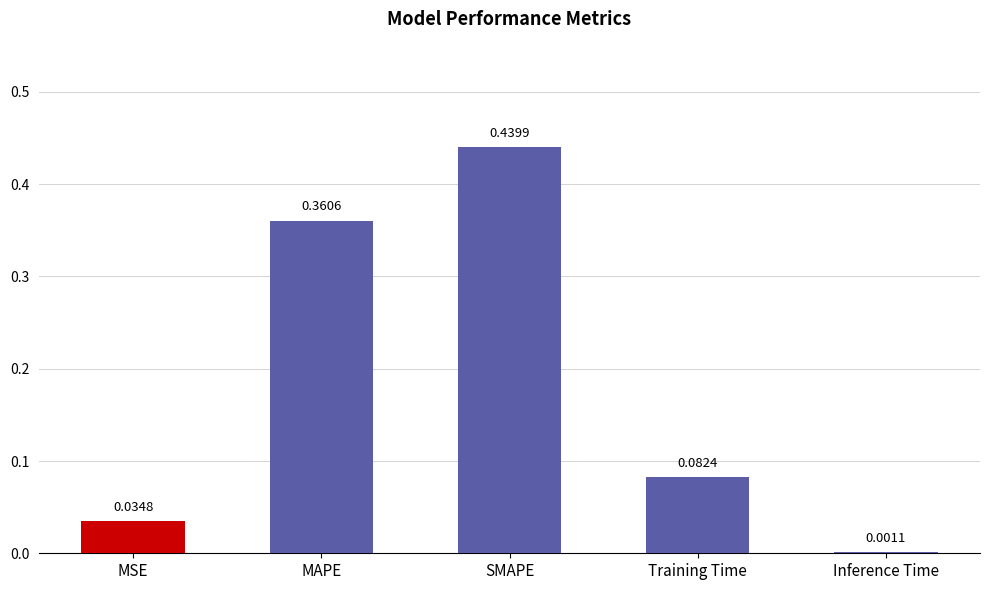

What is the change in value from MAPE to Training Time?

-0.3